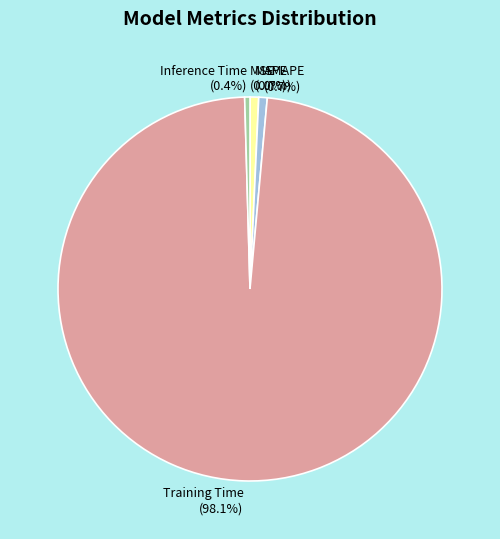

True or false: MAPE accounts for 11% of the total.

False